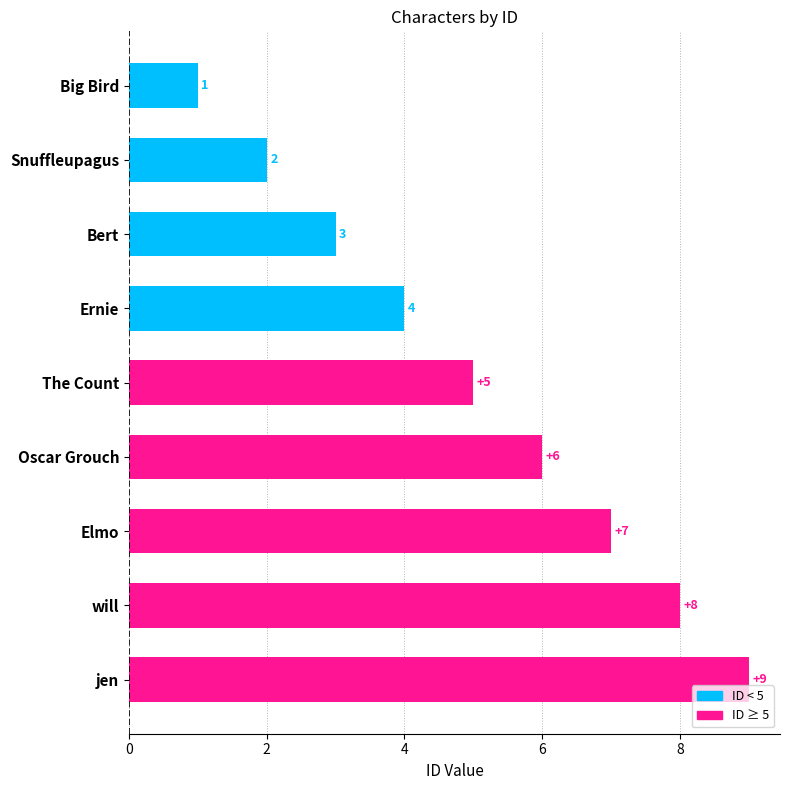

Which has a higher value, jen or Ernie?

jen